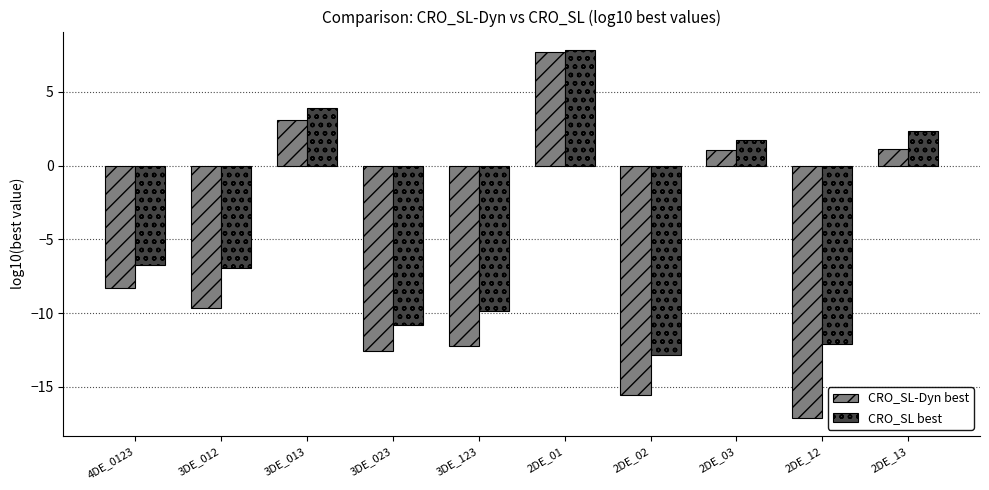

What is the difference between the highest and lowest values at 2DE_13?

1.2